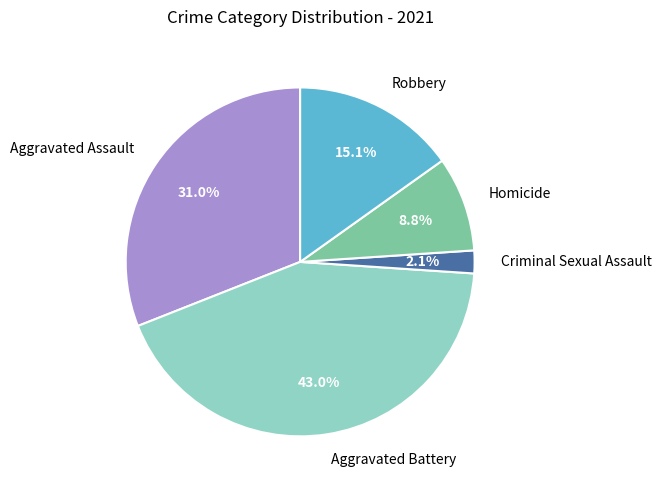

What percentage is the Robbery slice, to the nearest percent?

15%